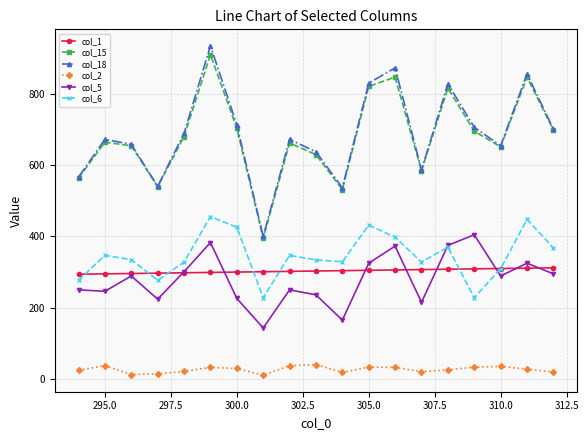

What is the average value of the col_6 series?

346